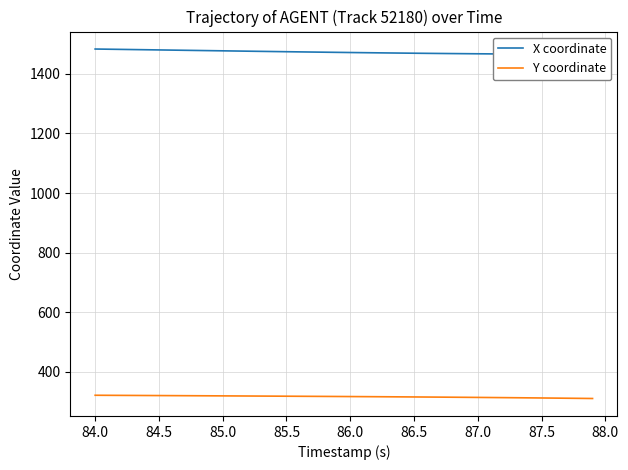

The Y coordinate series shows 207.8 at 84.0. True or false?

False